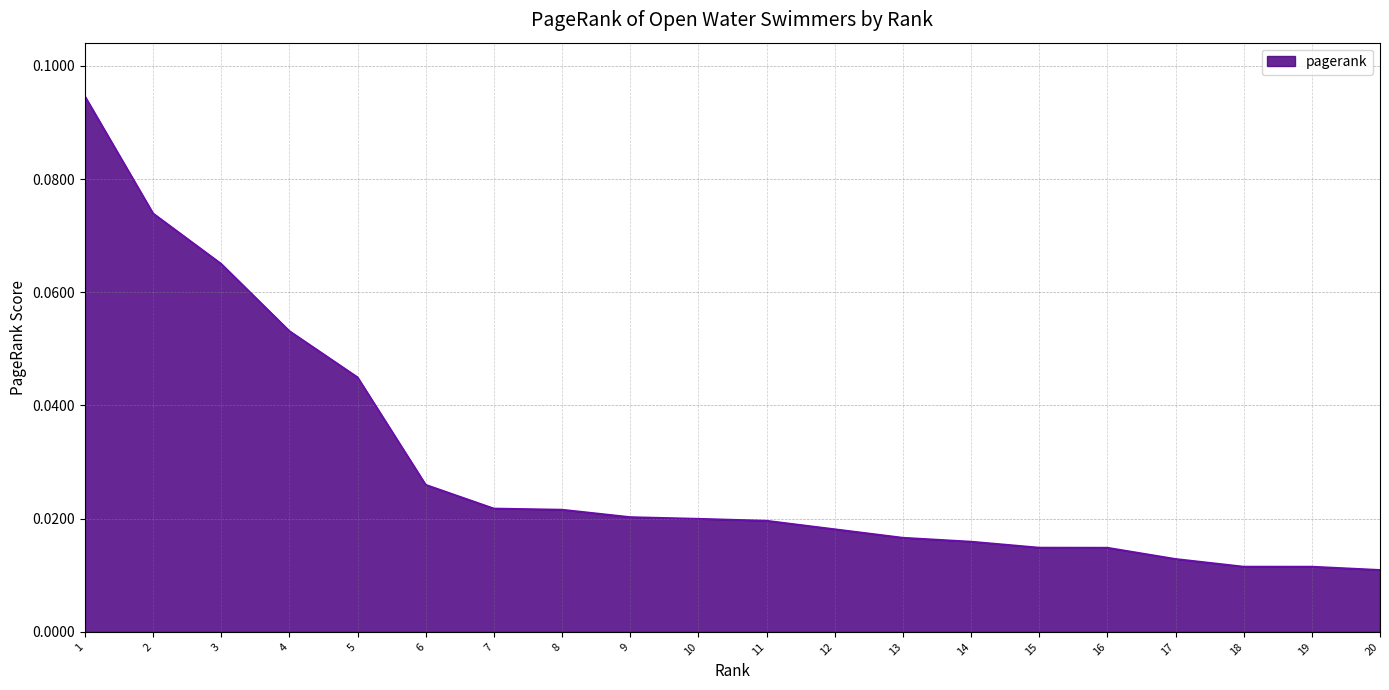

Reading left to right, what are all the values shown in this chart?

0.1	0.1	0.1	0.1	0.0	0.0	0.0	0.0	0.0	0.0	0.0	0.0	0.0	0.0	0.0	0.0	0.0	0.0	0.0	0.0